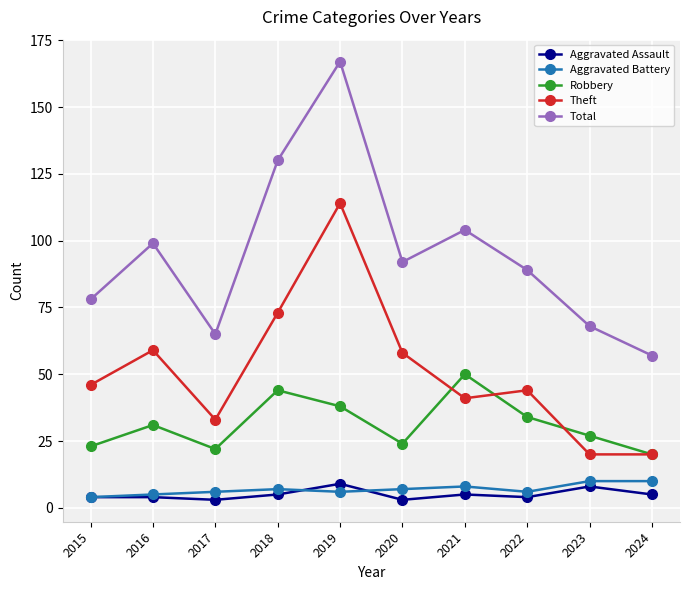

True or false: Total has more than 1 interior local peaks.

True